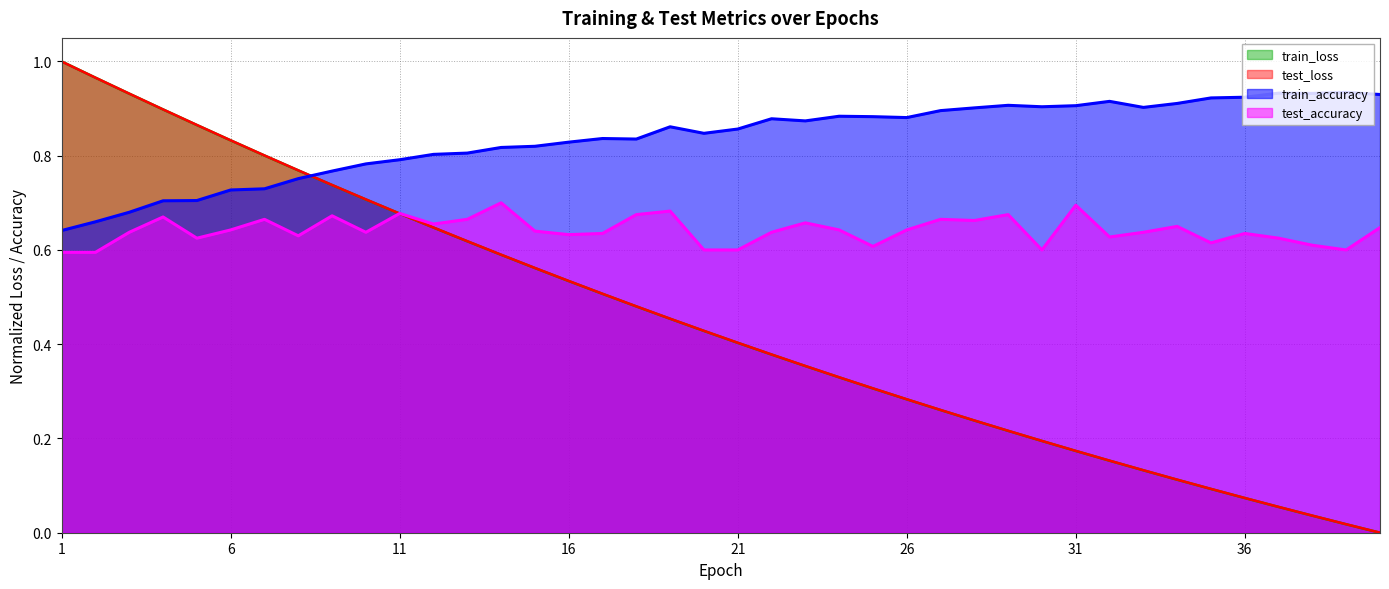

Between which two adjacent categories do test_accuracy and test_loss first intersect?

10 and 11